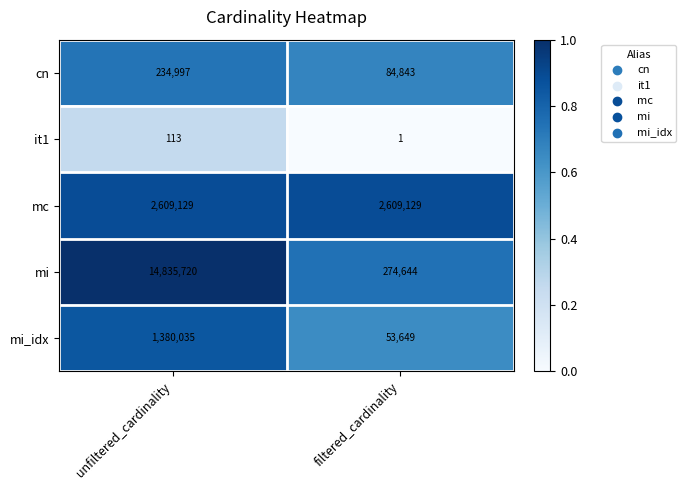

What is the difference between the highest and lowest values at filtered_cardinality?

2609128